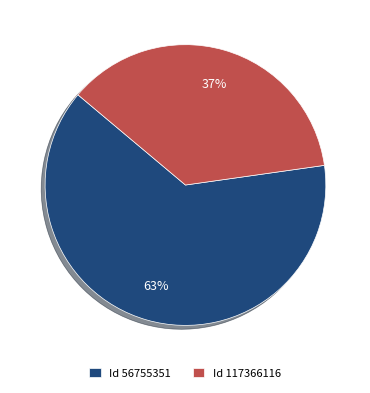

Is there any slice that represents more than half of the pie?

Yes